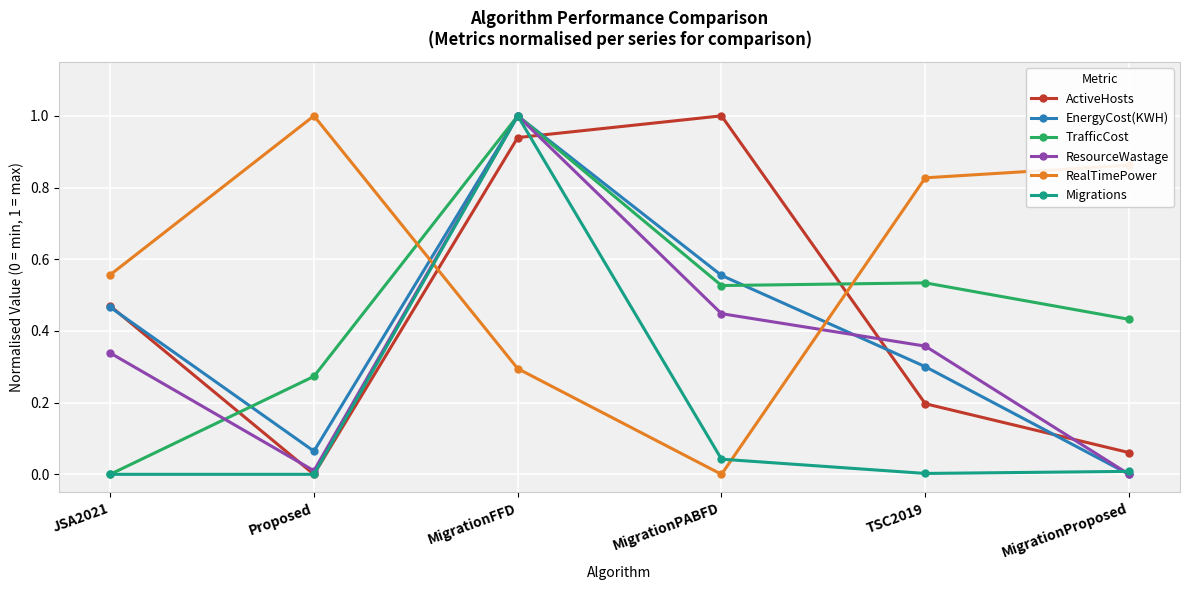

What position from the left is MigrationFFD?

3